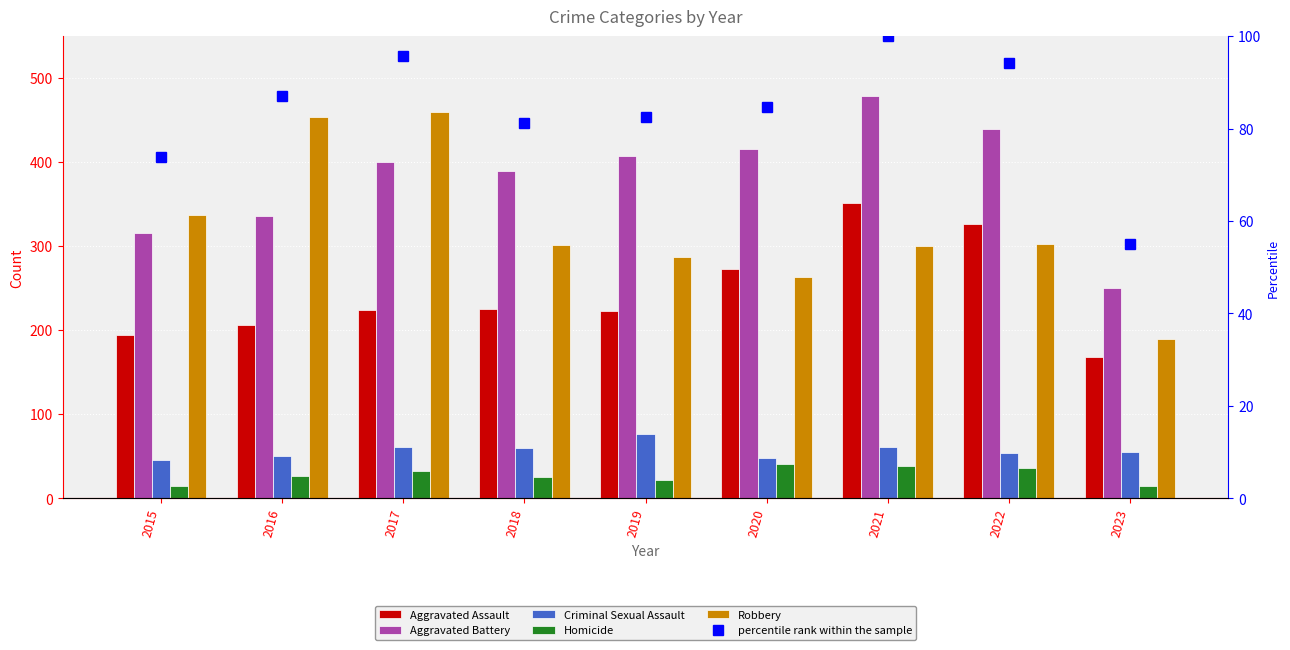

At 2015, list the series in order from largest to smallest.

Robbery, Aggravated Battery, Aggravated Assault, percentile rank within the sample, Criminal Sexual Assault, Homicide